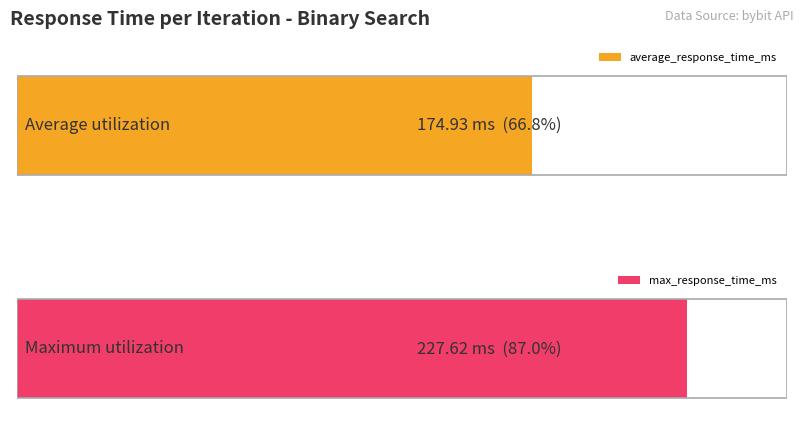

Is it true that the value at 3 is 299.7?

False